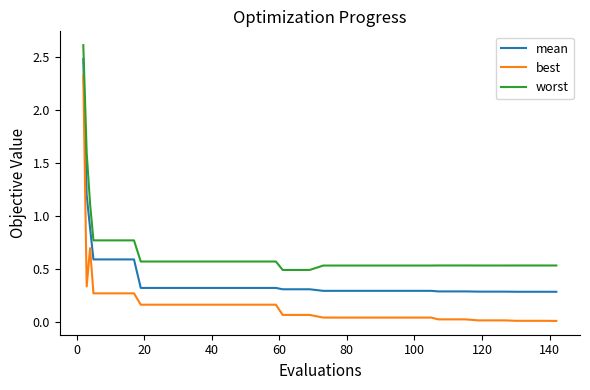

Rank the series by their maximum value, from highest to lowest.

worst, mean, best